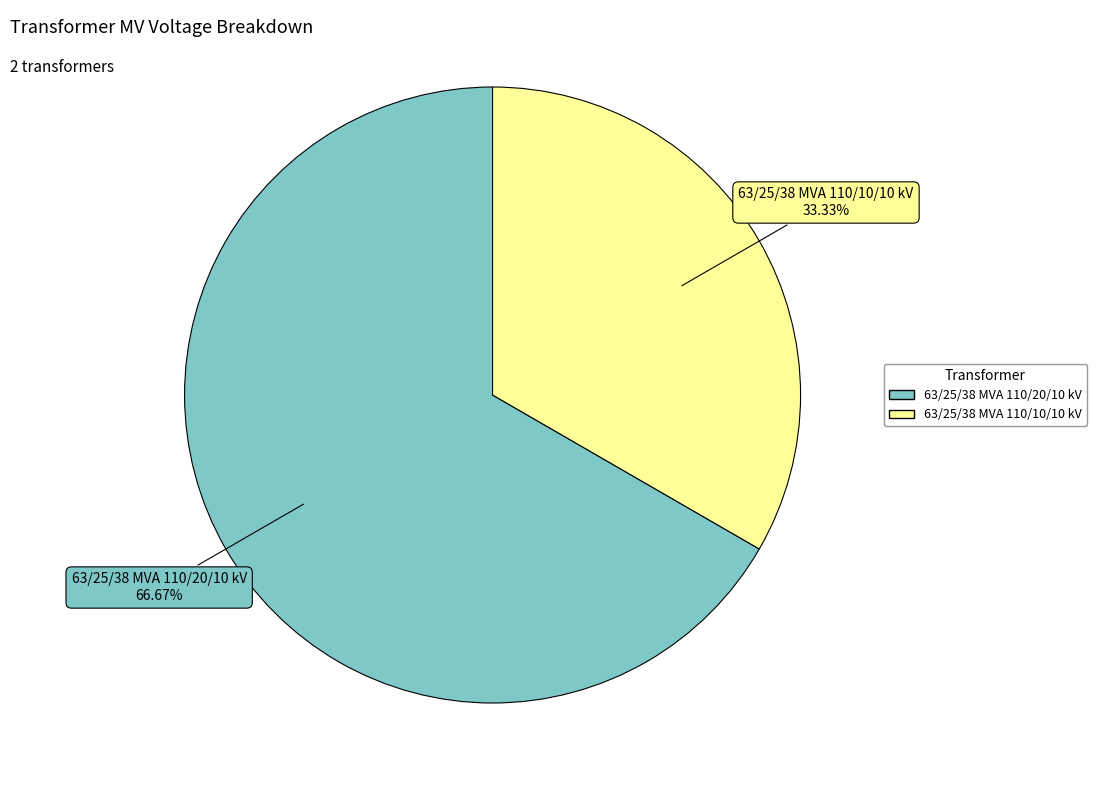

How many segments does this pie chart have?

2